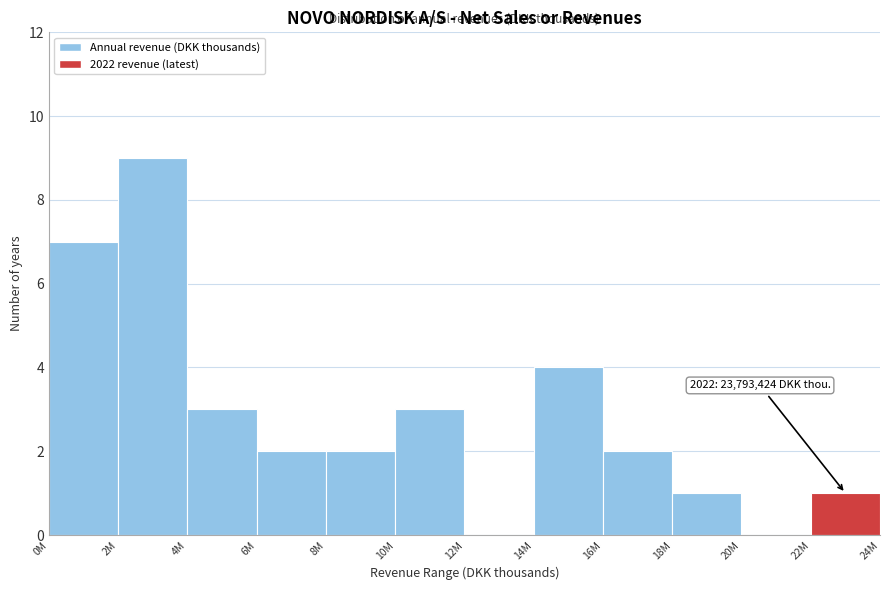

Reading right to left, what are all the values shown in this chart?

22M=1	20M=0	18M=1	16M=2	14M=4	12M=0	10M=3	8M=2	6M=2	4M=3	2M=9	0M=7